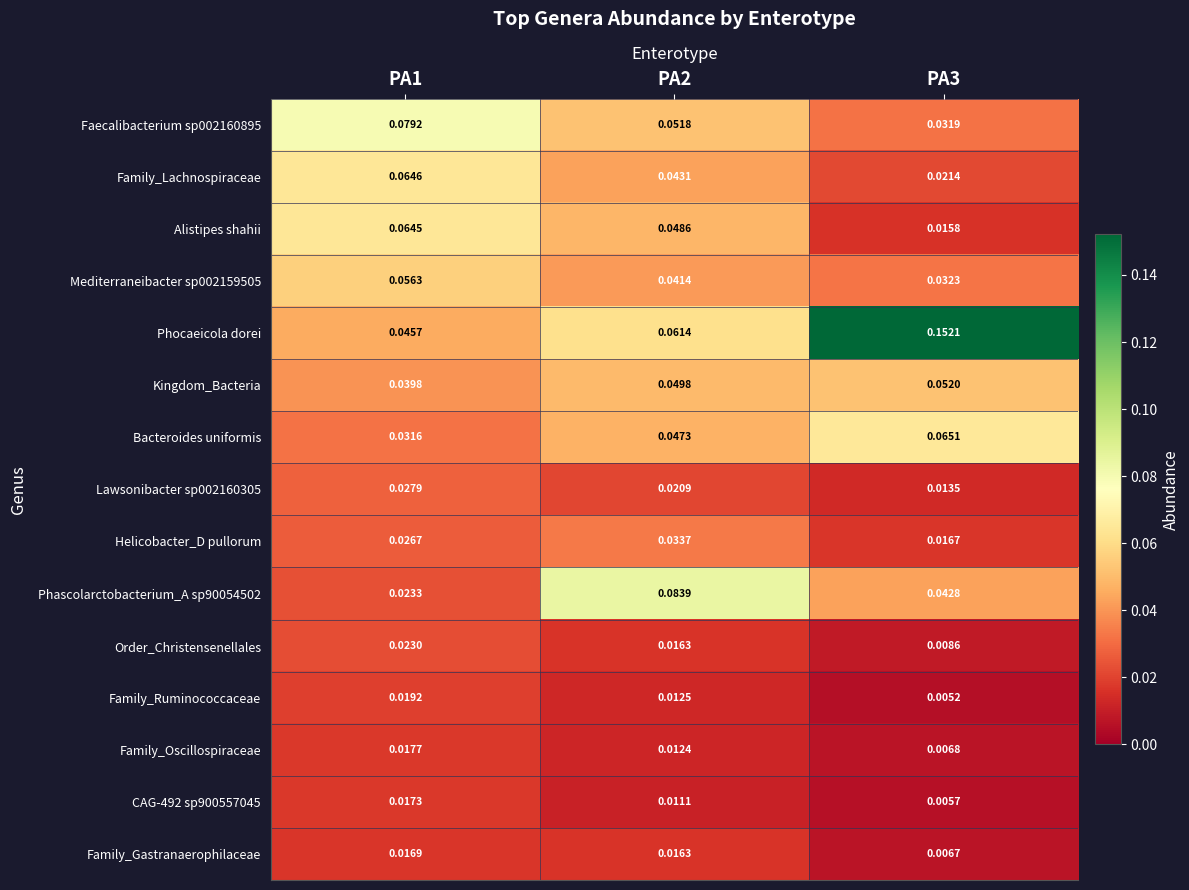

Which series has the largest range (max minus min)?

Phocaeicola dorei